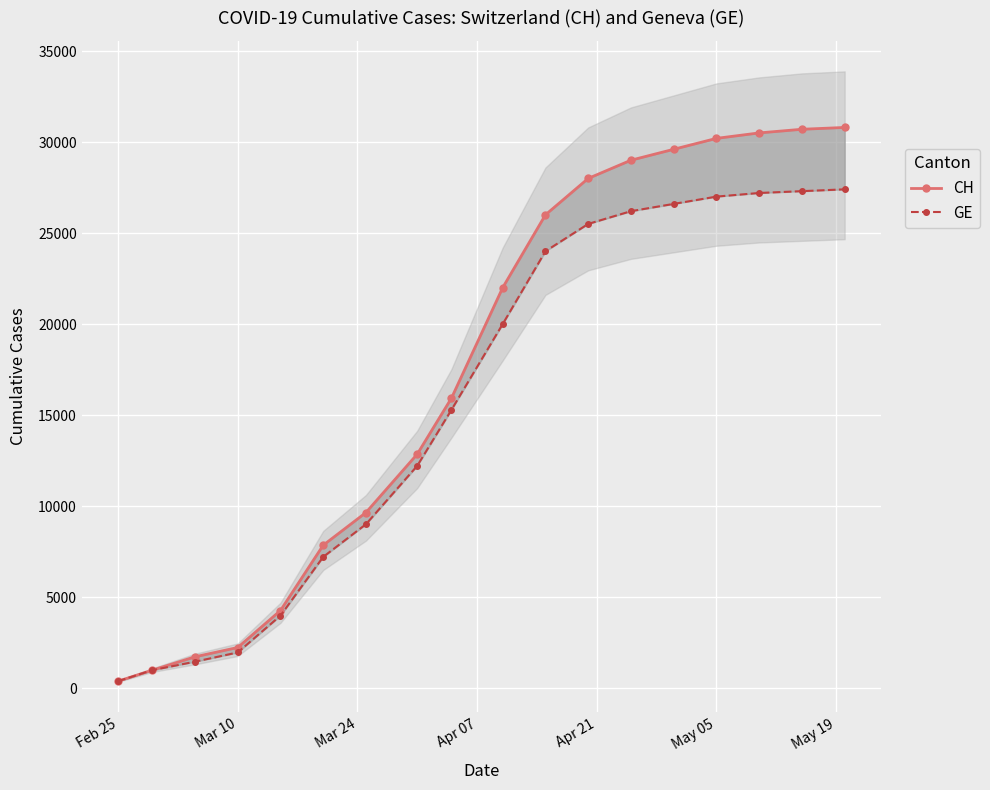

What is the difference between the maximum and second lowest values in the GE series?

26419